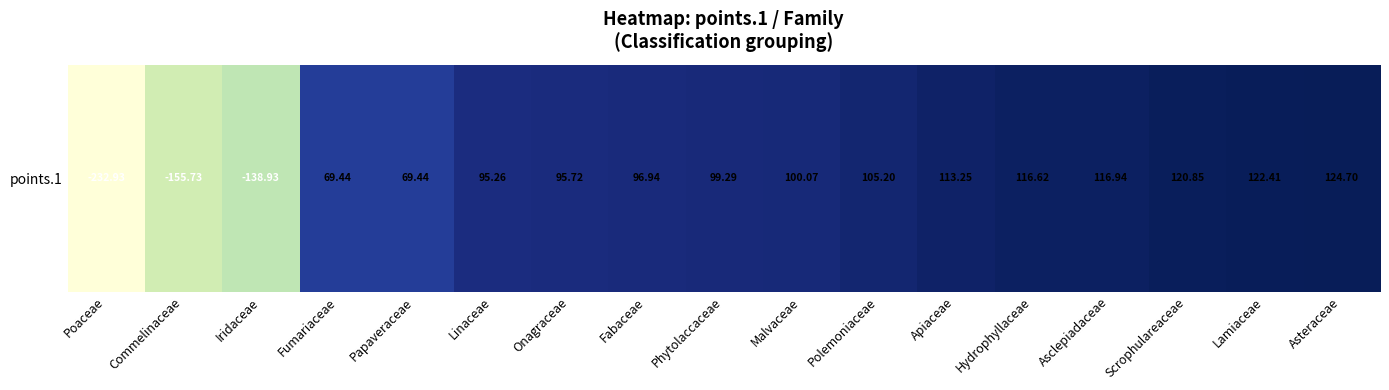

Rank the categories by value from lowest to highest.

Poaceae, Commelinaceae, Iridaceae, Fumariaceae, Papaveraceae, Linaceae, Onagraceae, Fabaceae, Phytolaccaceae, Malvaceae, Polemoniaceae, Apiaceae, Hydrophyllaceae, Asclepiadaceae, Scrophulareaceae, Lamiaceae, Asteraceae